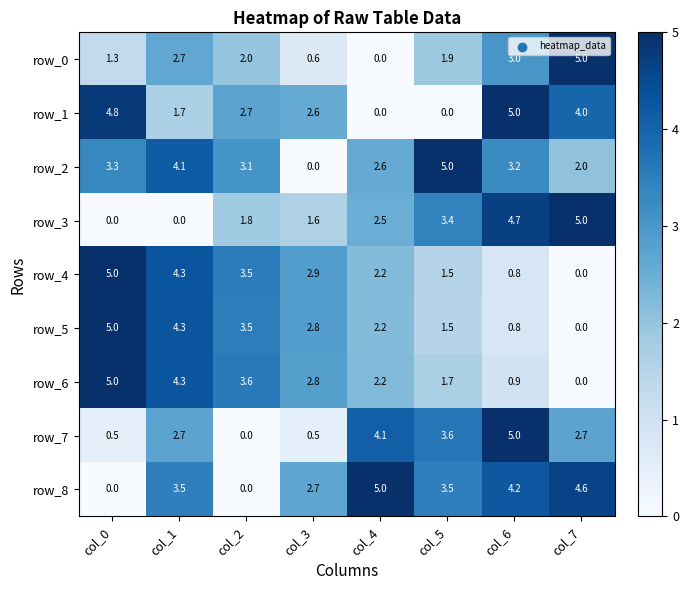

What is the average value of the row_0 series?

2.1